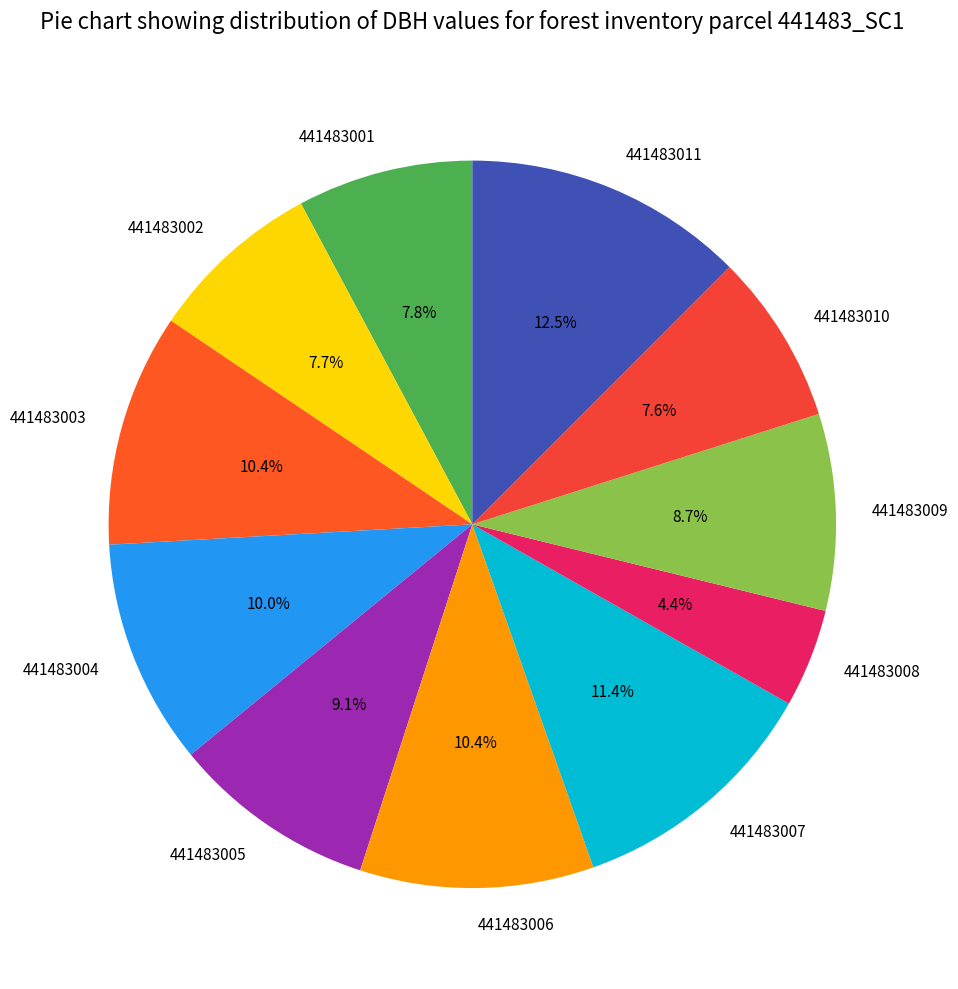

Is 441483008 the majority of the pie?

No